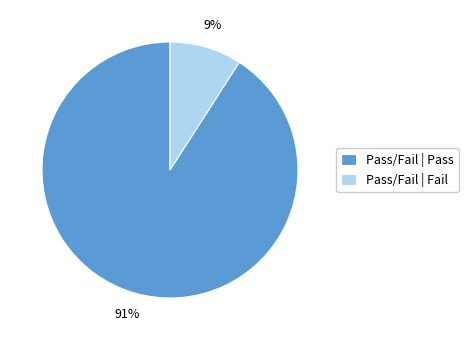

True or false: Pass/Fail | Pass accounts for 91% of the total.

True